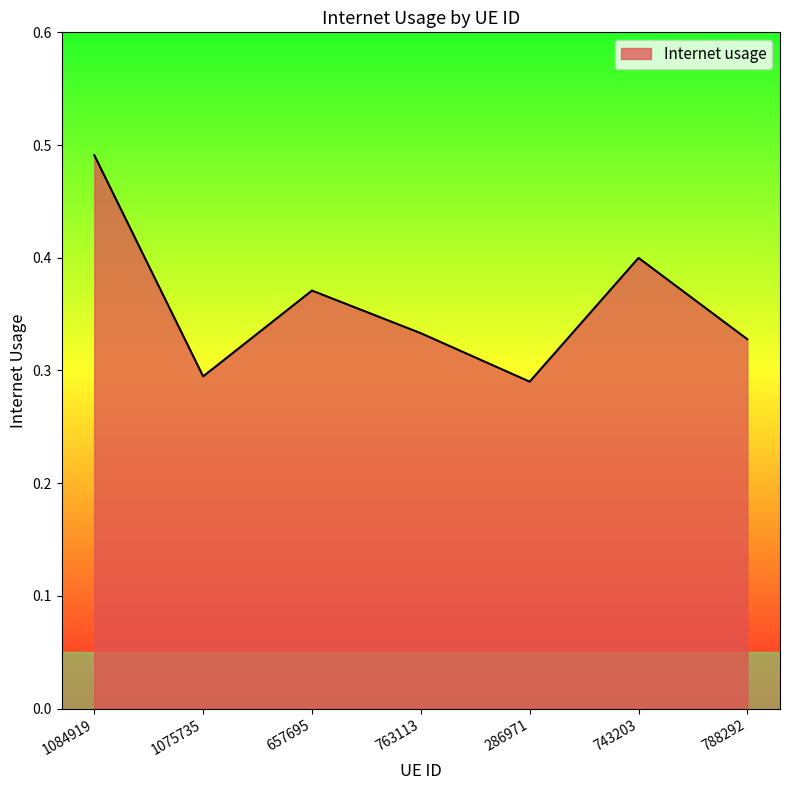

Count the number of categories in the chart.

7